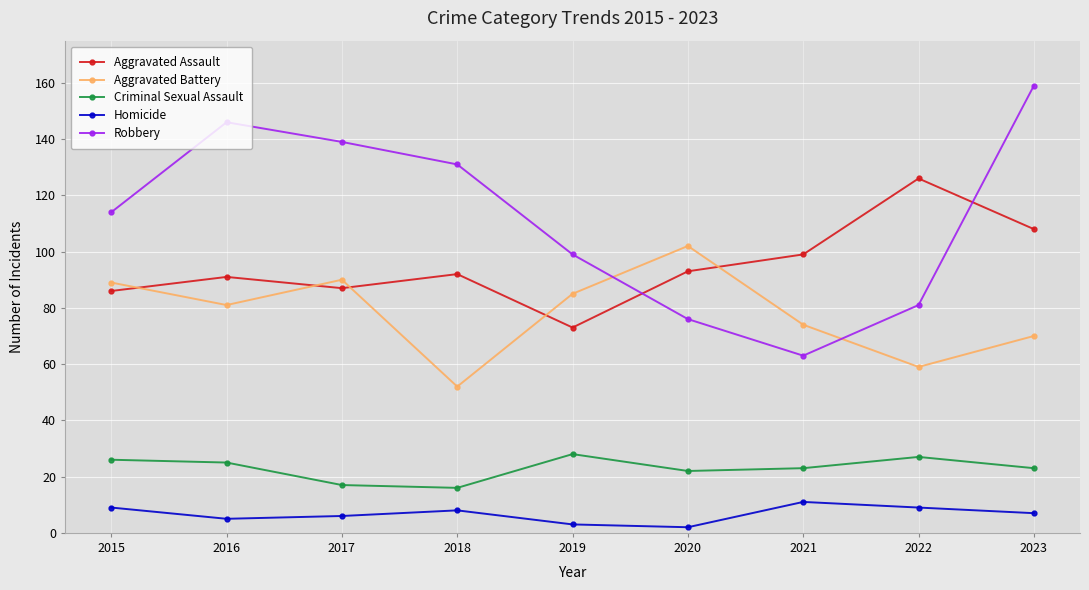

What is the difference between the highest and lowest values at 2017?

133